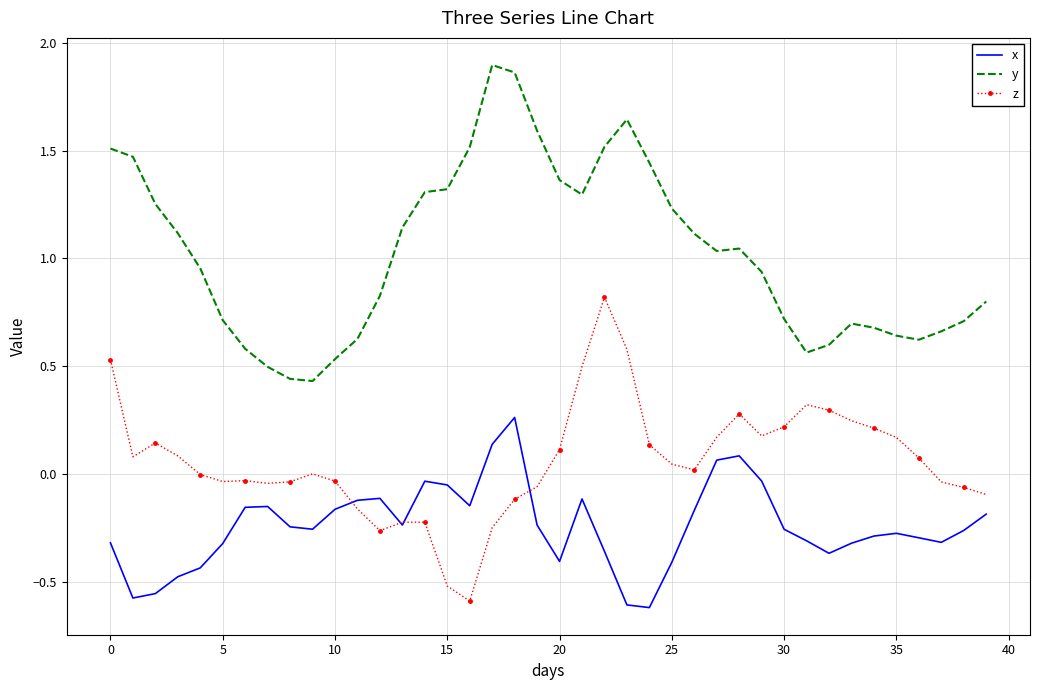

Which series has the largest total across all categories?

y